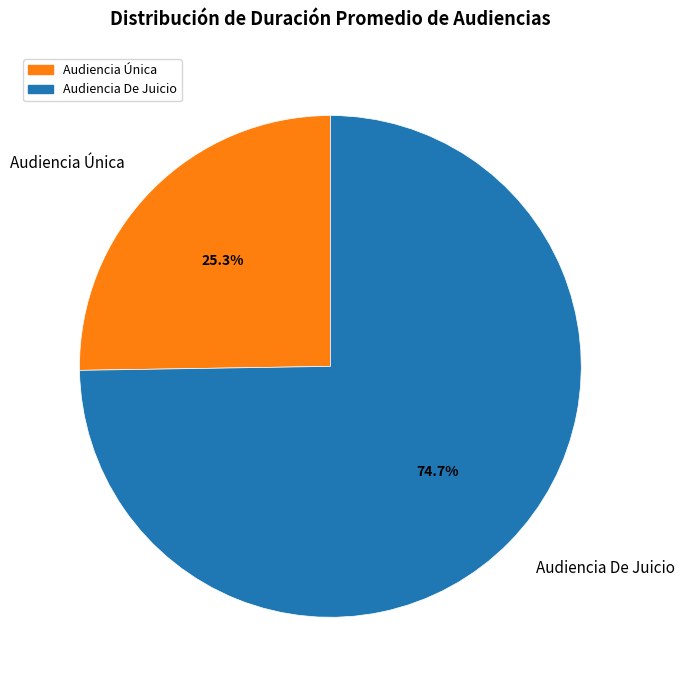

True or false: Audiencia De Juicio accounts for 75% of the total.

True